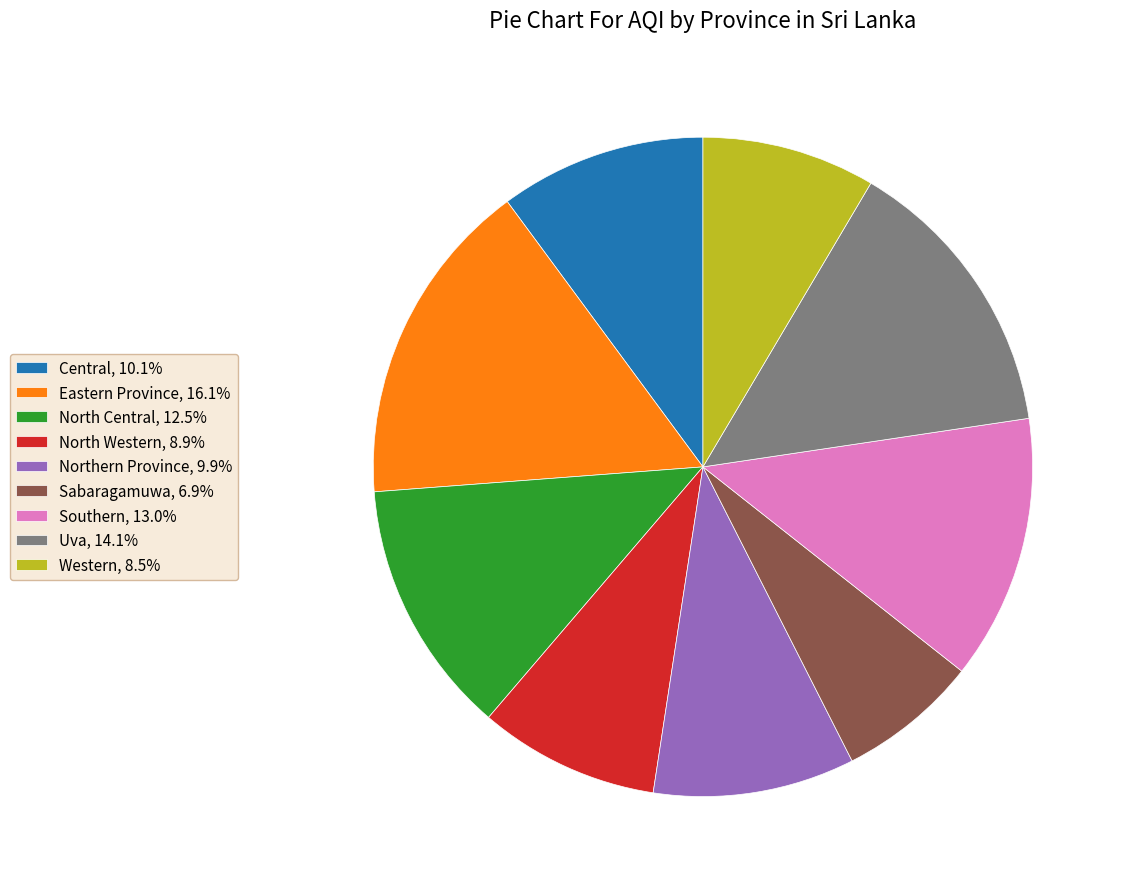

What is the largest slice in the pie chart?

Eastern Province